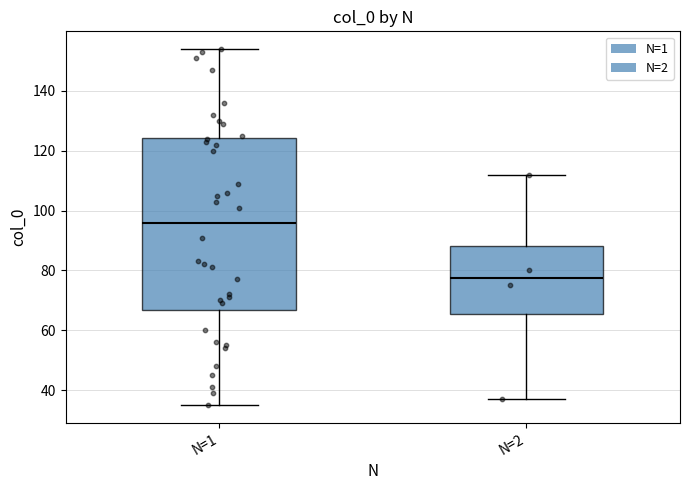

Where does the median line of the box for N=1 sit on the y-axis? The values are not printed on the chart, so give them approximately, as read against the axis.

96